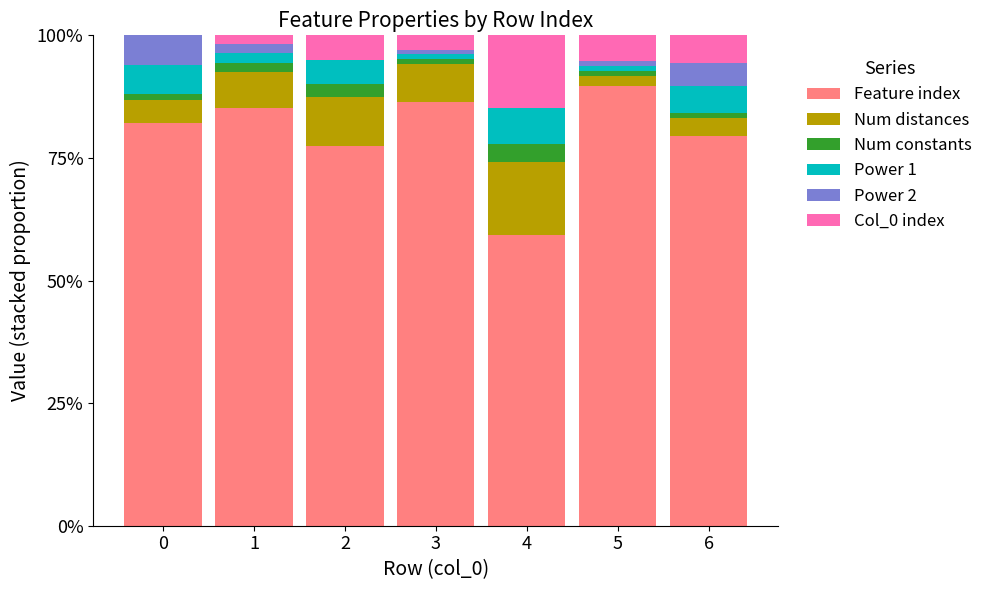

Is it true that Feature index equals 89.7 at 5?

True